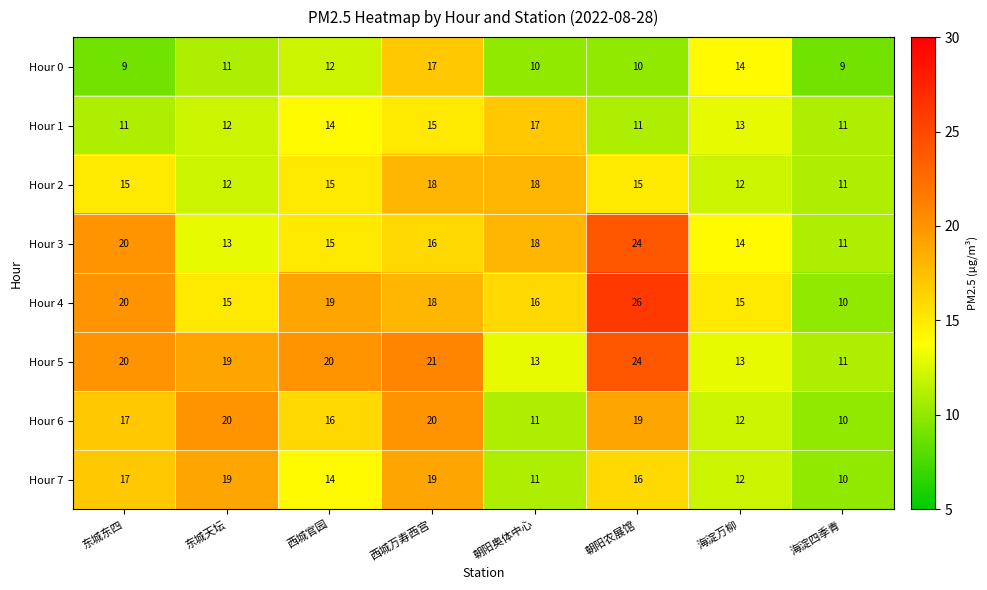

Is it true that Hour 4 equals 15 at 海淀万柳?

True